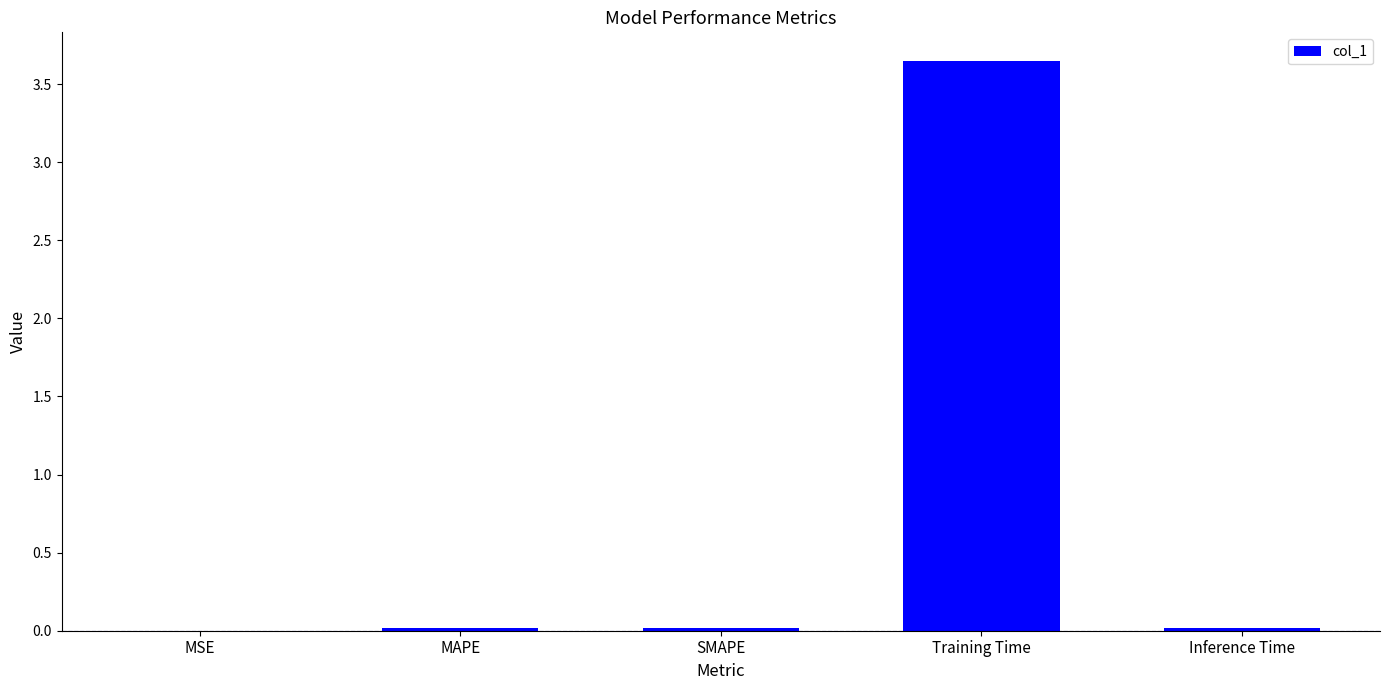

At which category does the chart reach its peak across all series?

Training Time